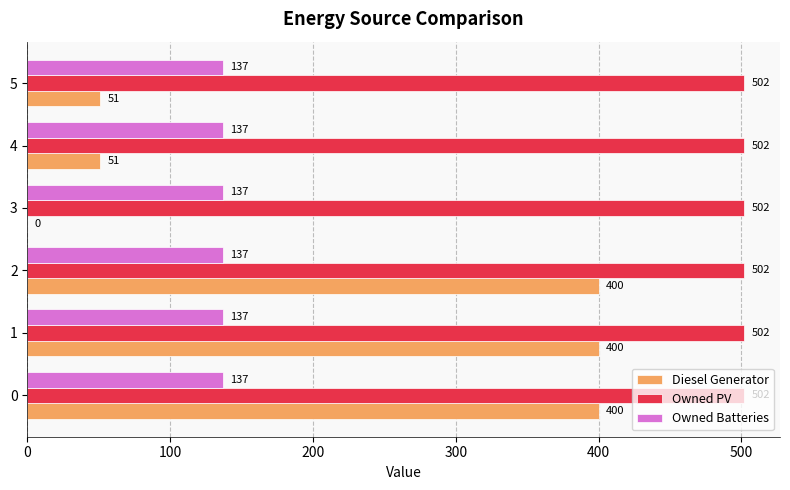

The Owned Batteries series shows 137 at 0. True or false?

True